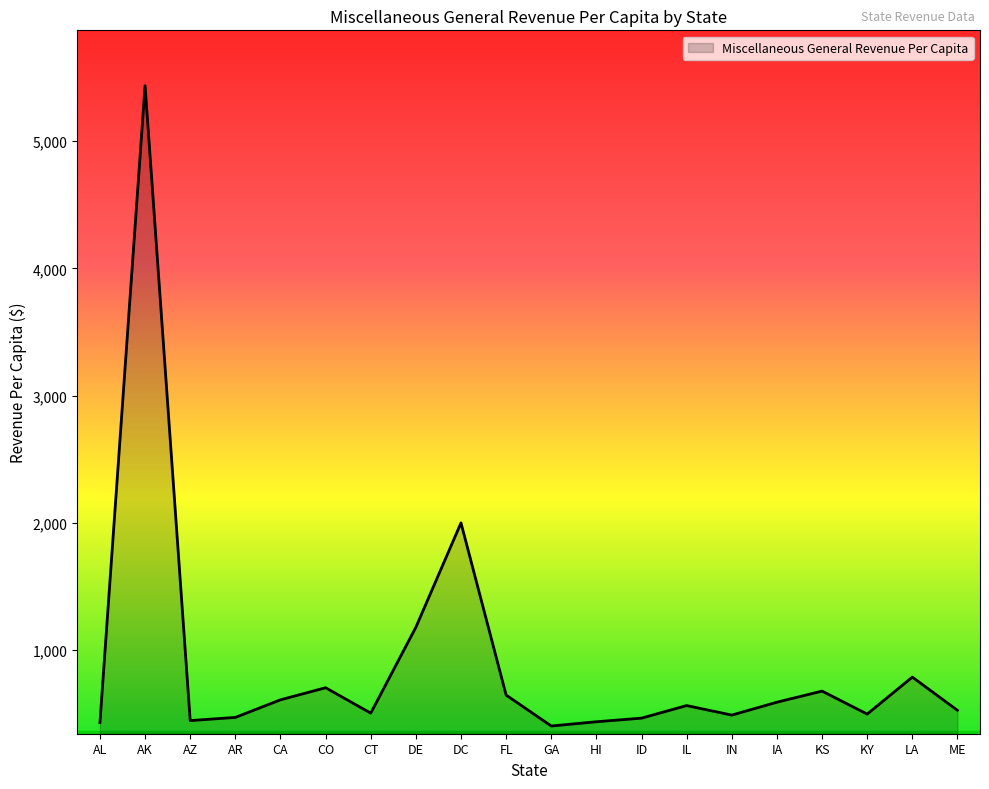

What is the difference between the maximum and minimum values?

5032.2